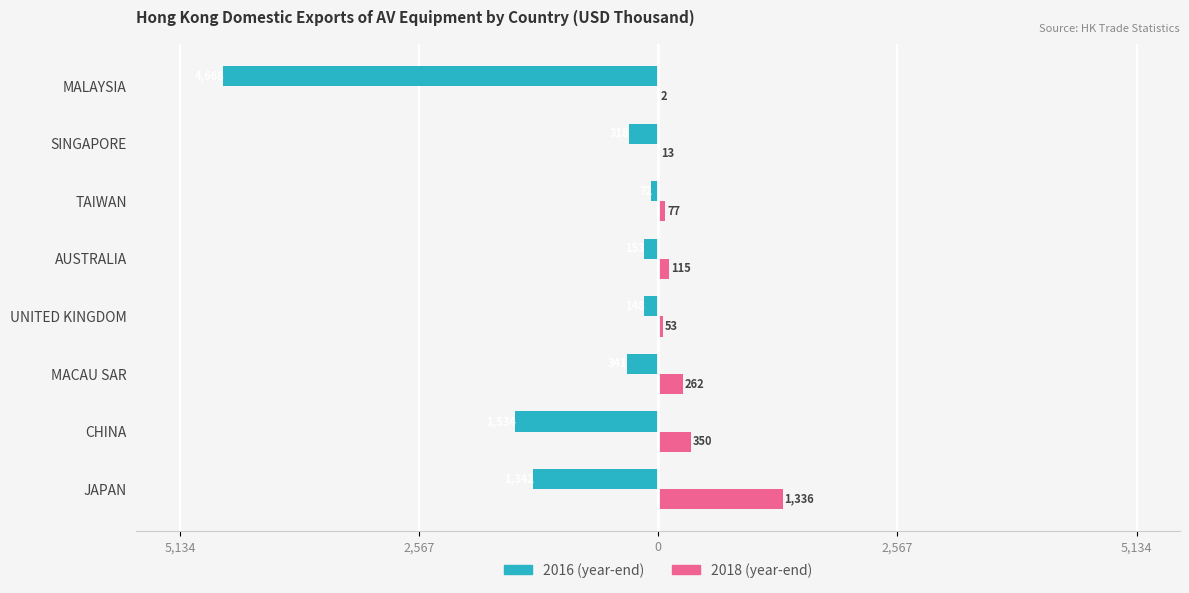

What are all the series names shown in the legend?

2016 (year-end), 2018 (year-end)